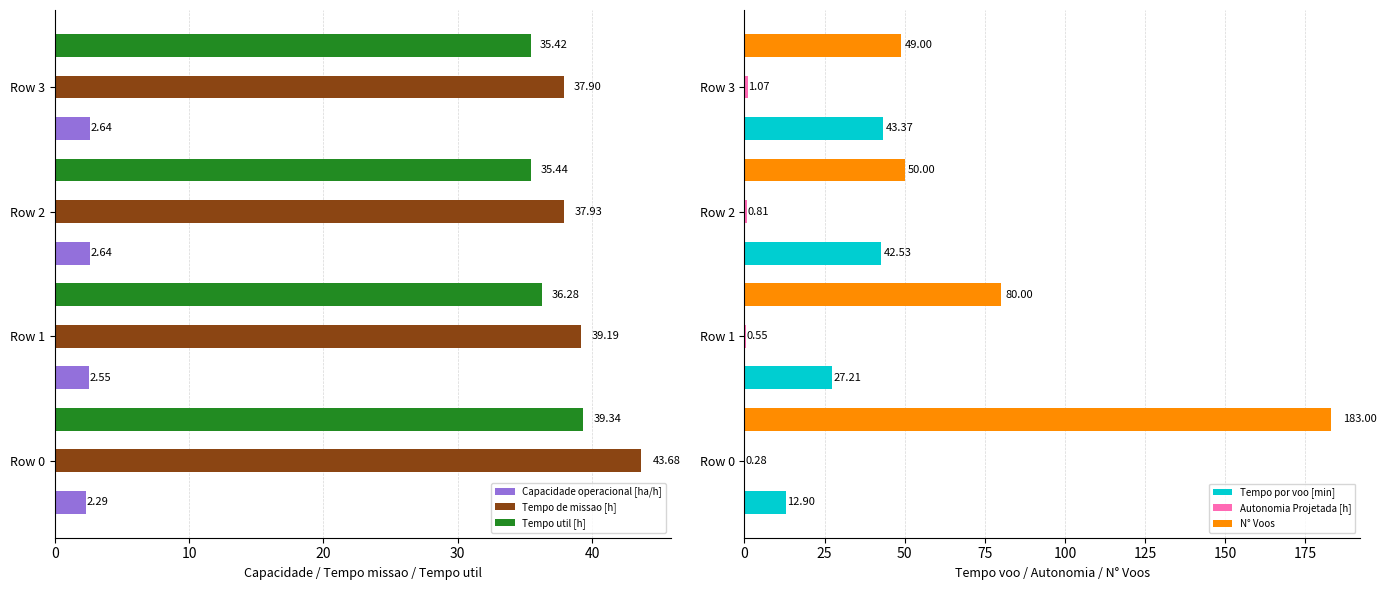

What is the minimum value shown in the chart?

0.3